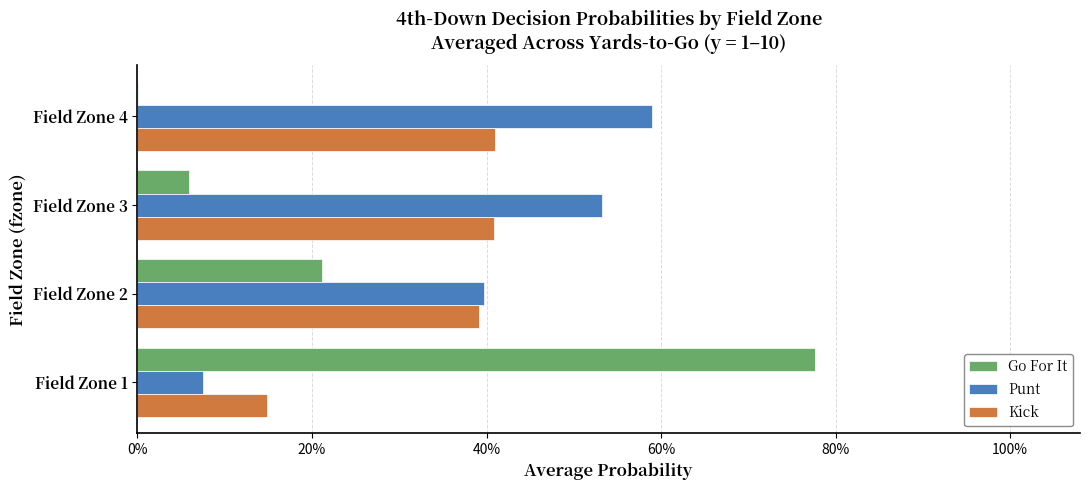

Reading right to left, transcribe all the data shown in this chart.

Go For It: 0.0	0.1	0.2	0.8
Punt: 0.6	0.5	0.4	0.1
Kick: 0.4	0.4	0.4	0.1